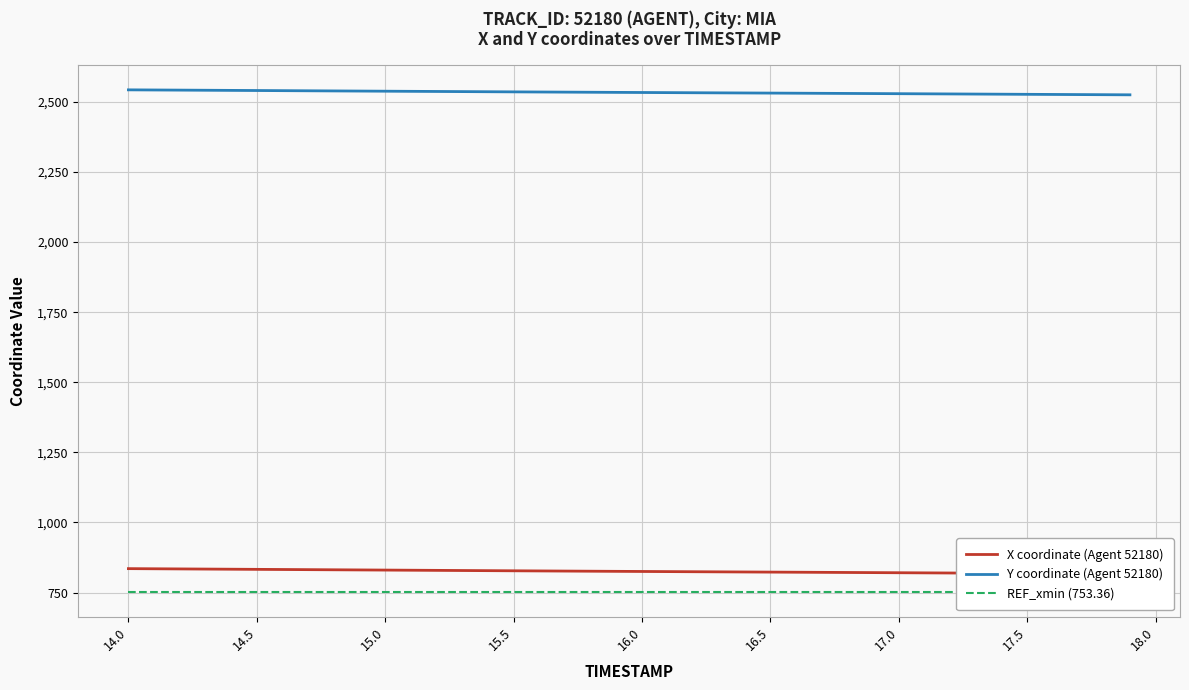

True or false: Y coordinate (Agent 52180) and X coordinate (Agent 52180) cross at least once.

False